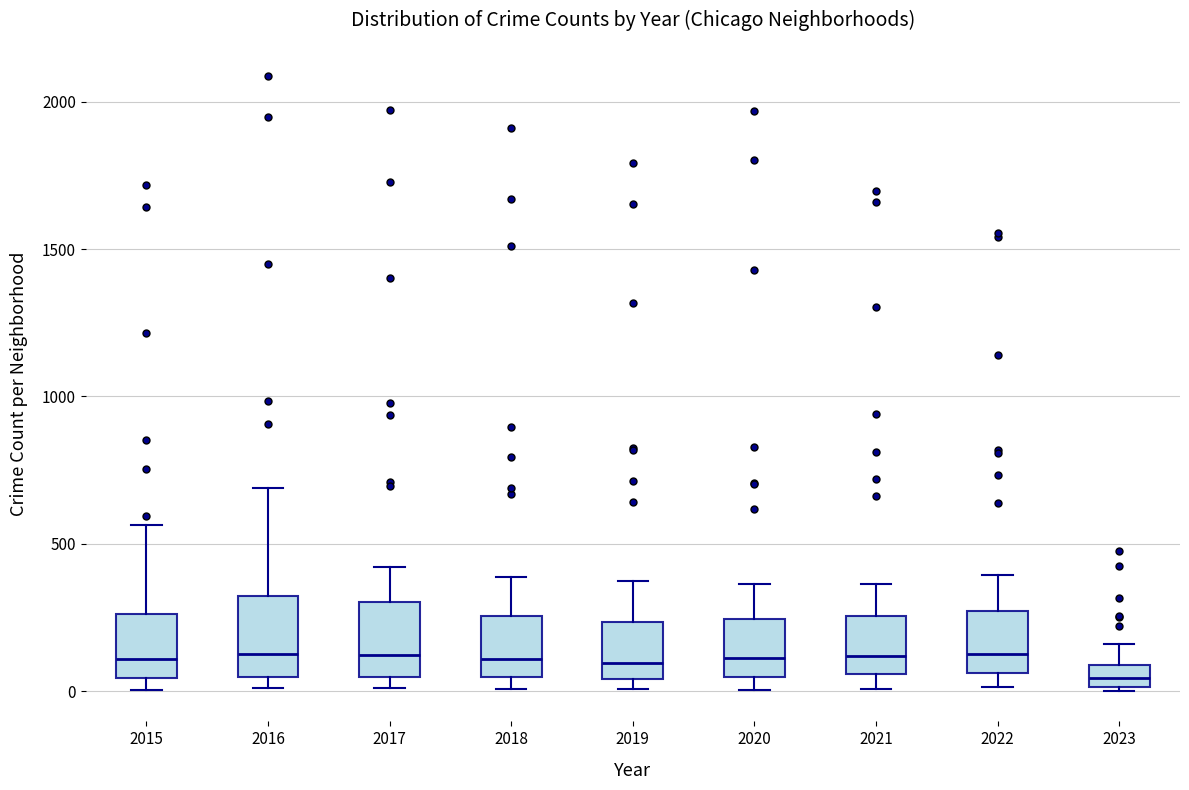

Reading left to right, transcribe this box plot: for each box, give where its median line is, the range the box spans, and where its two whiskers end, as read against the y-axis. The values are not printed on the chart, so give them approximately, as read against the axis.

2015: median 100, box 50 to 250, whiskers 0 to 550
2016: median 150, box 50 to 300, whiskers 0 to 700
2017: median 100, box 50 to 300, whiskers 0 to 400
2018: median 100, box 50 to 250, whiskers 0 to 400
2019: median 100, box 50 to 250, whiskers 0 to 400
2020: median 100, box 50 to 250, whiskers 0 to 350
2021: median 100, box 50 to 250, whiskers 0 to 350
2022: median 150, box 50 to 250, whiskers 0 to 400
2023: median 50, box 0 to 100, whiskers 0 to 150